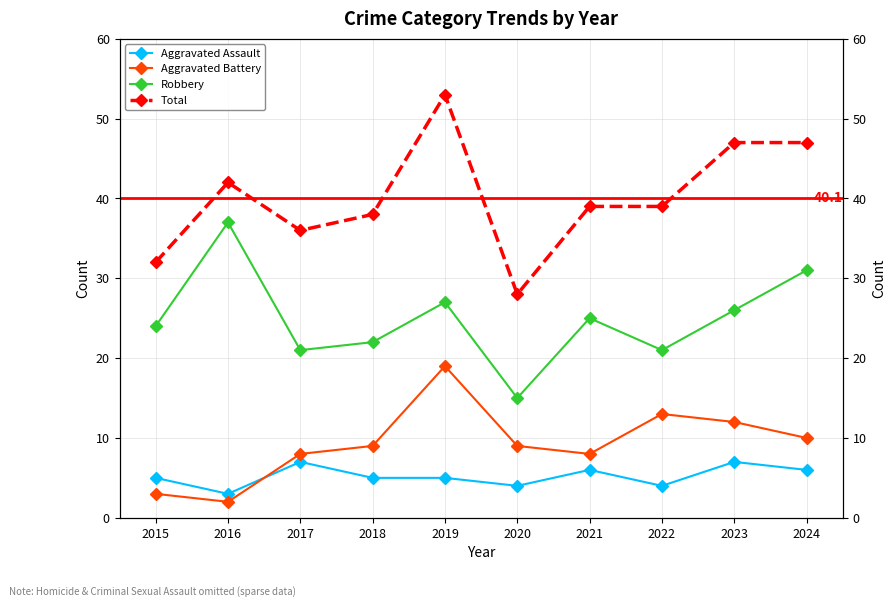

How many interior local peaks does the Robbery series have?

3